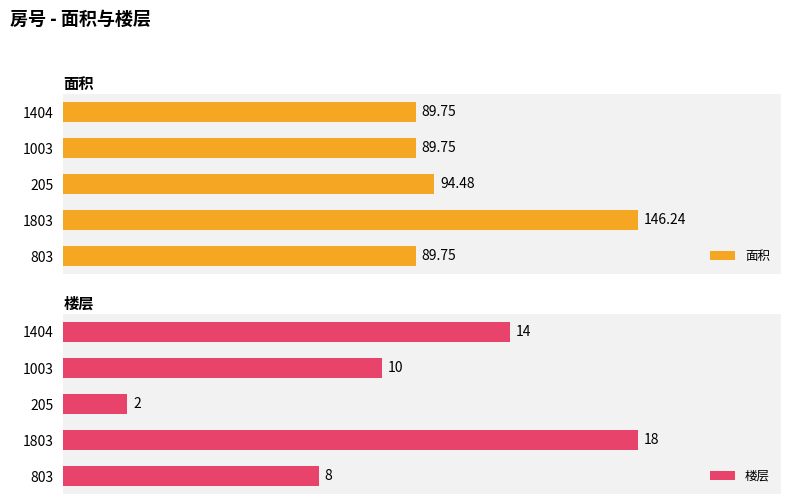

Reading right to left, list all the values displayed in this chart.

面积: 89.8	146.2	94.5	89.8	89.8
楼层: 8.0	18.0	2.0	10.0	14.0